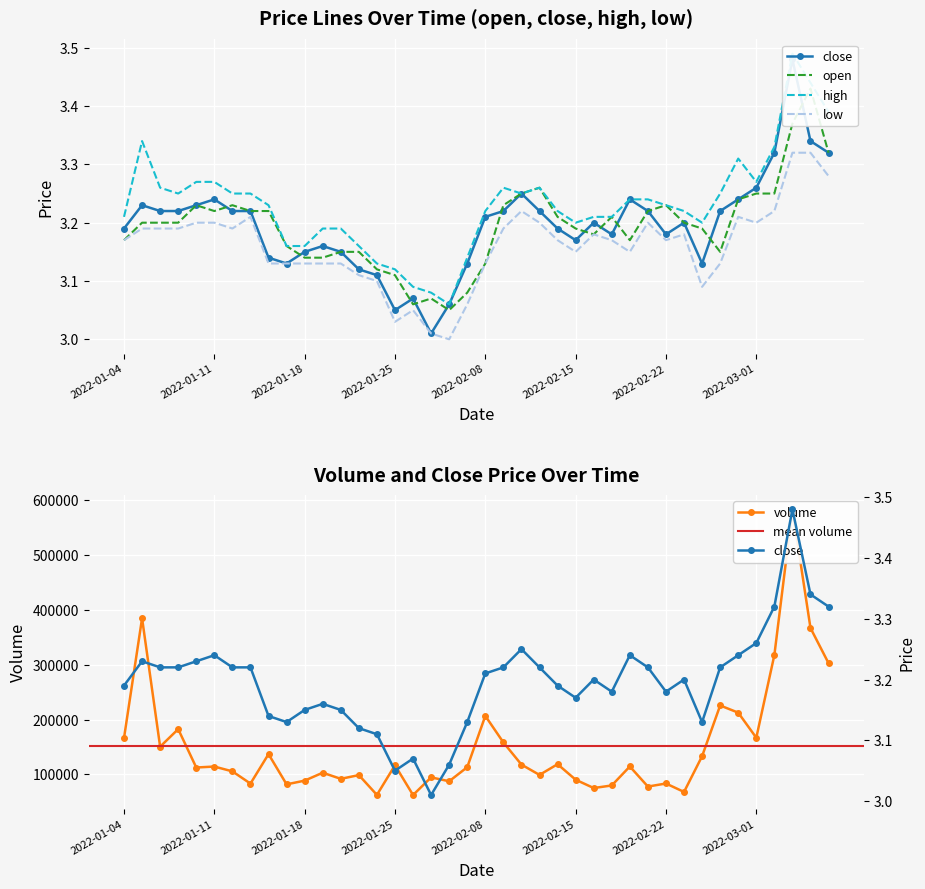

Is it true that volume equals 151554.6 at 2022-01-27?

False